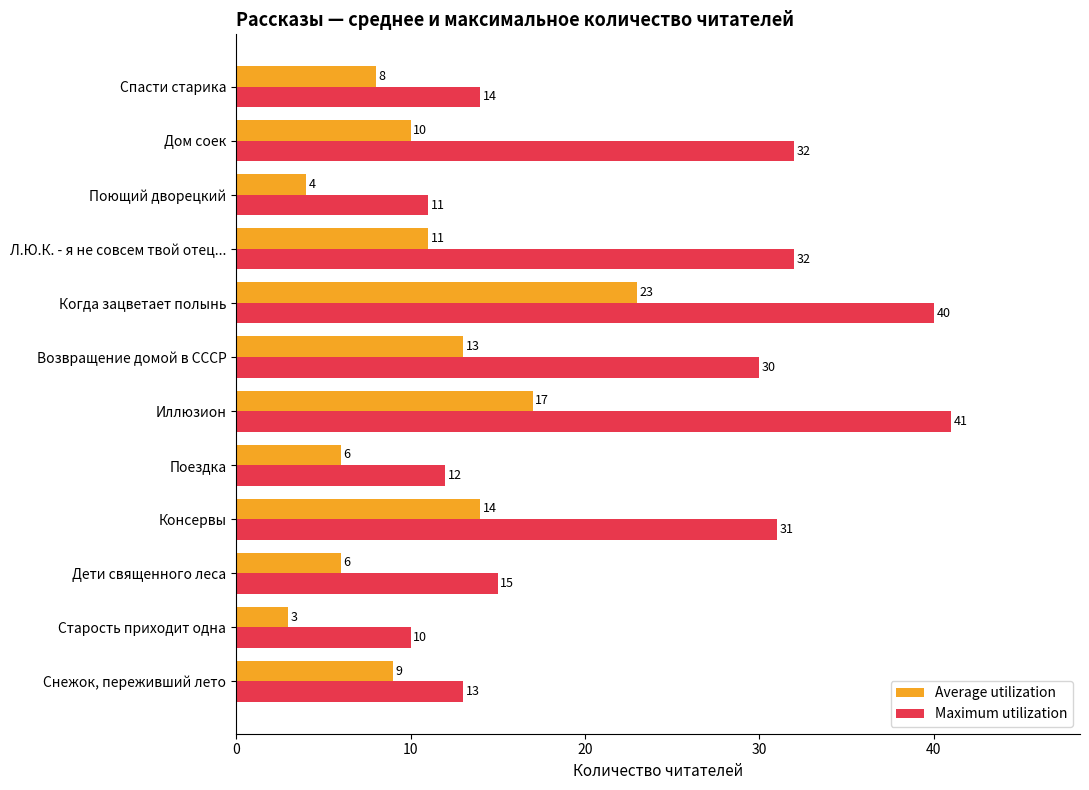

List the series in order of their peak value, highest first.

Maximum utilization, Average utilization